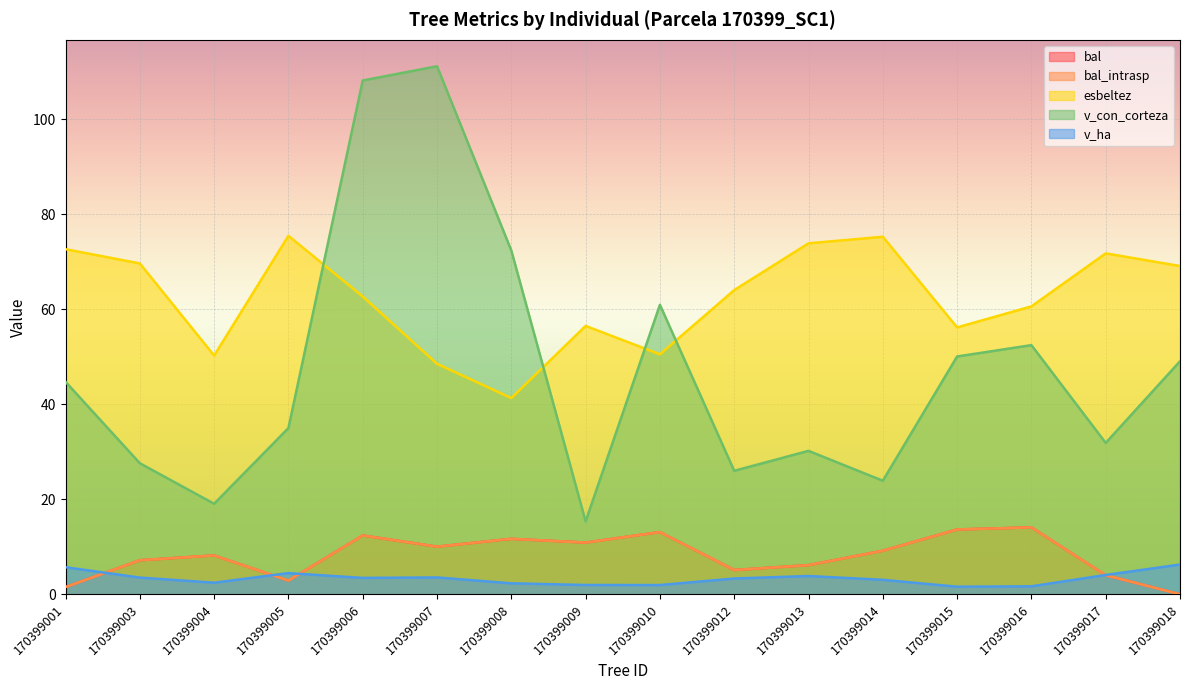

Is it true that esbeltez equals 29.3 at 170399009?

False